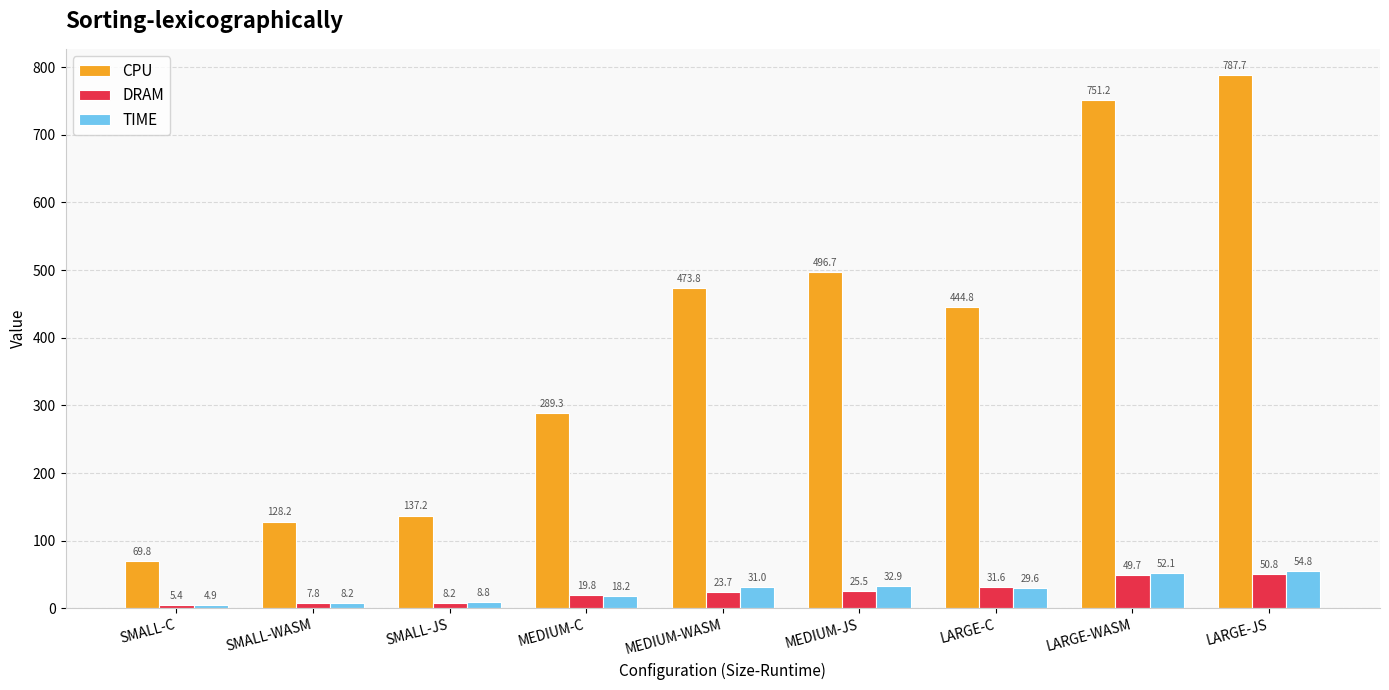

What is the label of the 8th bar from the left?

LARGE-WASM